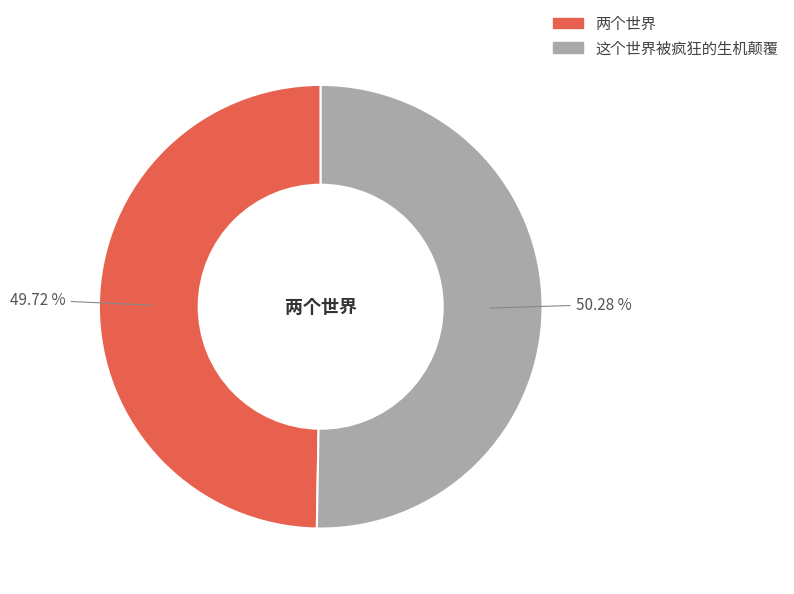

To the nearest percent, what portion does 两个世界 represent?

50%